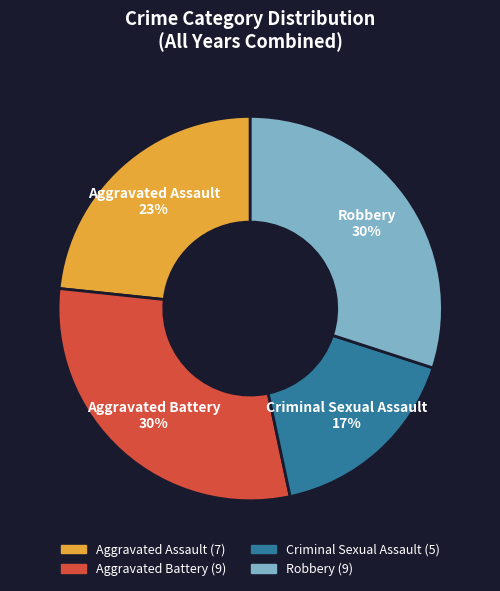

True or false: Aggravated Assault accounts for 41% of the total.

False